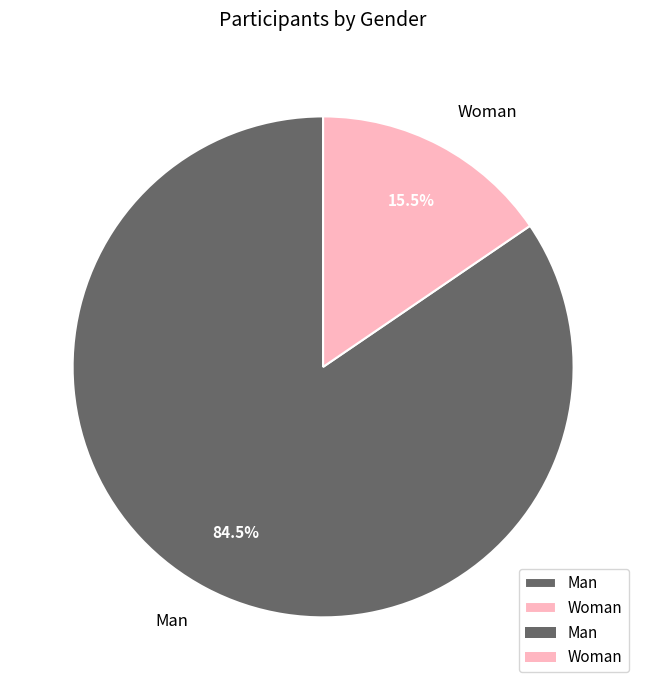

What portion of the pie excludes Woman?

84.5%